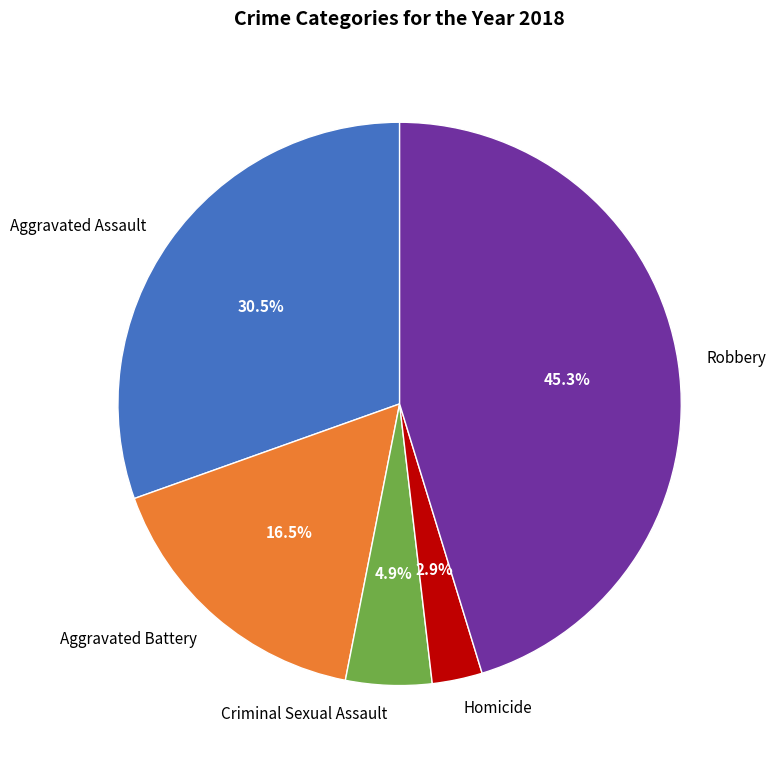

Which slice is the largest?

Robbery